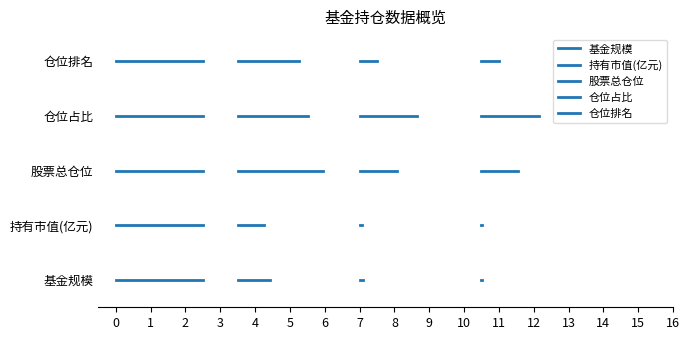

Count the number of data series in this chart.

5